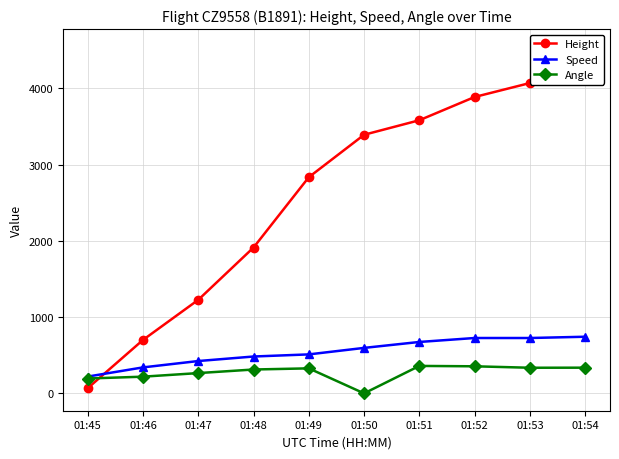

What value does the Speed series have at 01:53?

726.0